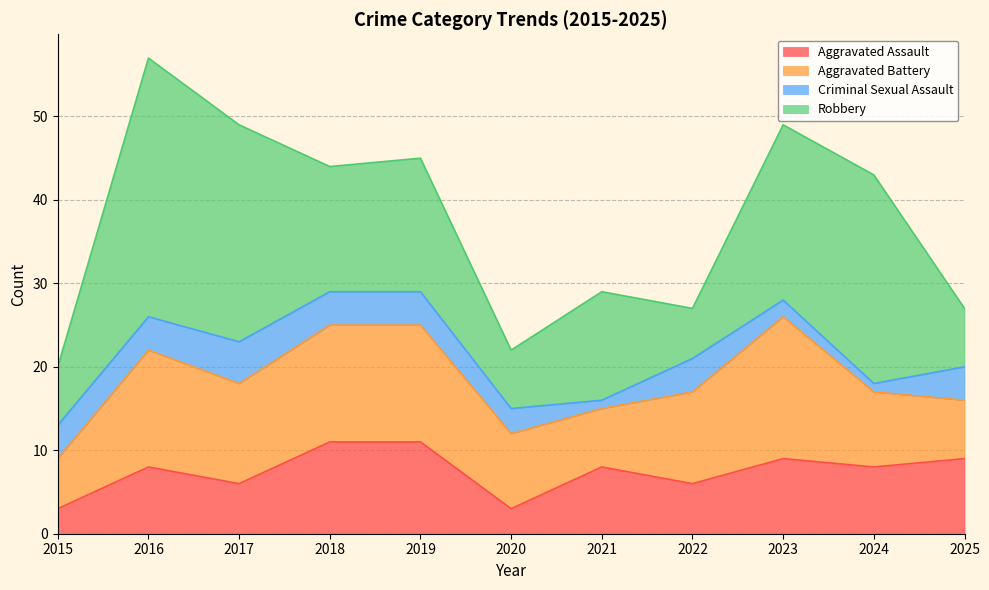

True or false: Robbery and Criminal Sexual Assault cross at least once.

False